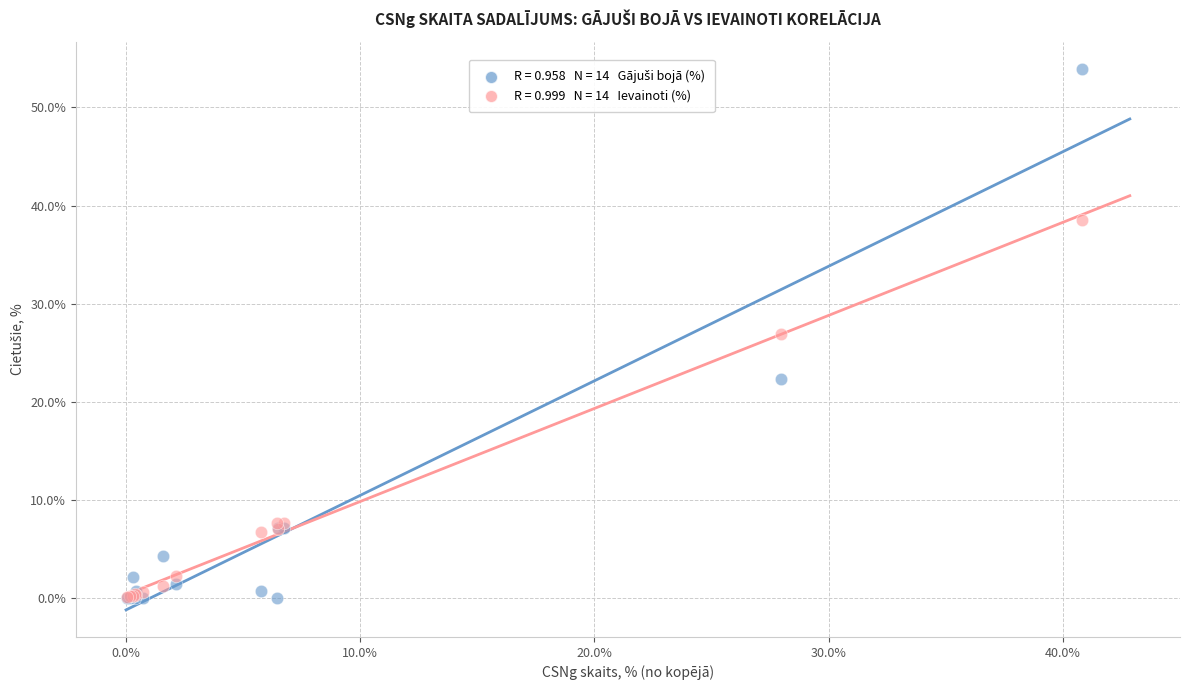

Across all series, what Y value is closest to 26?

26.9